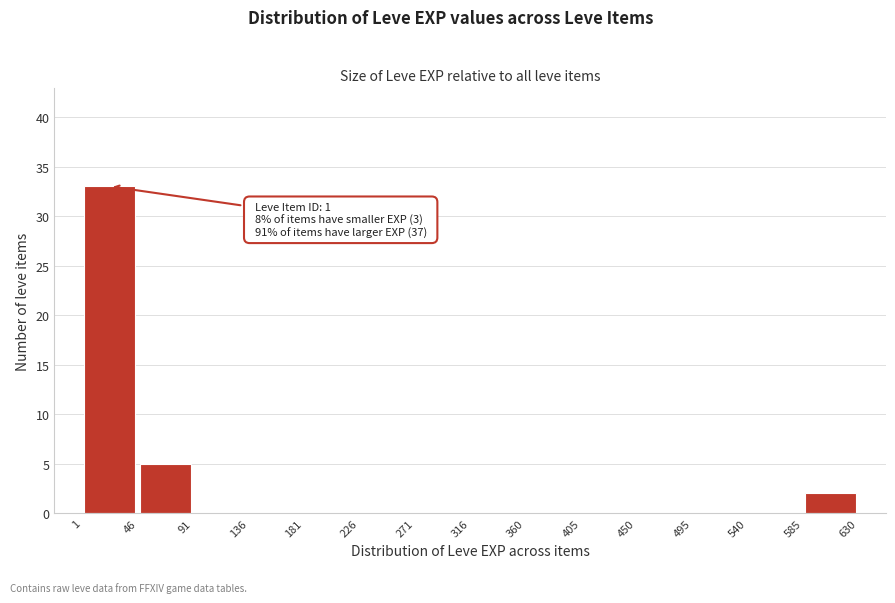

Which range on the x-axis has the tallest bar?

1 to 46